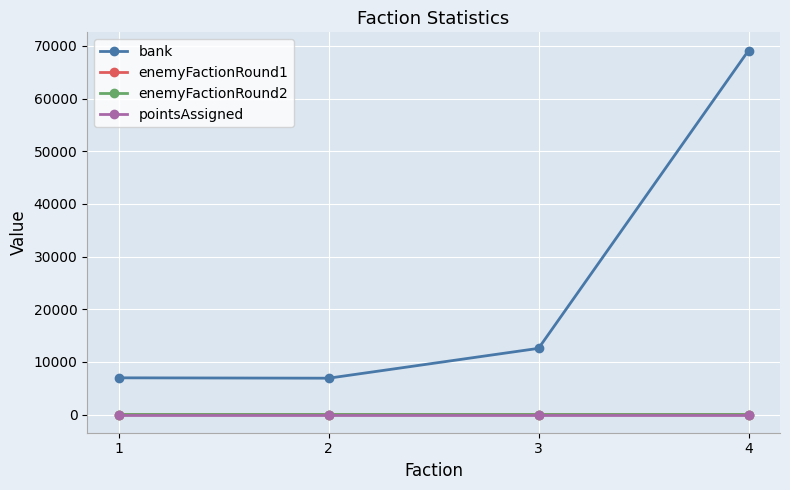

What is the greatest value displayed?

69123